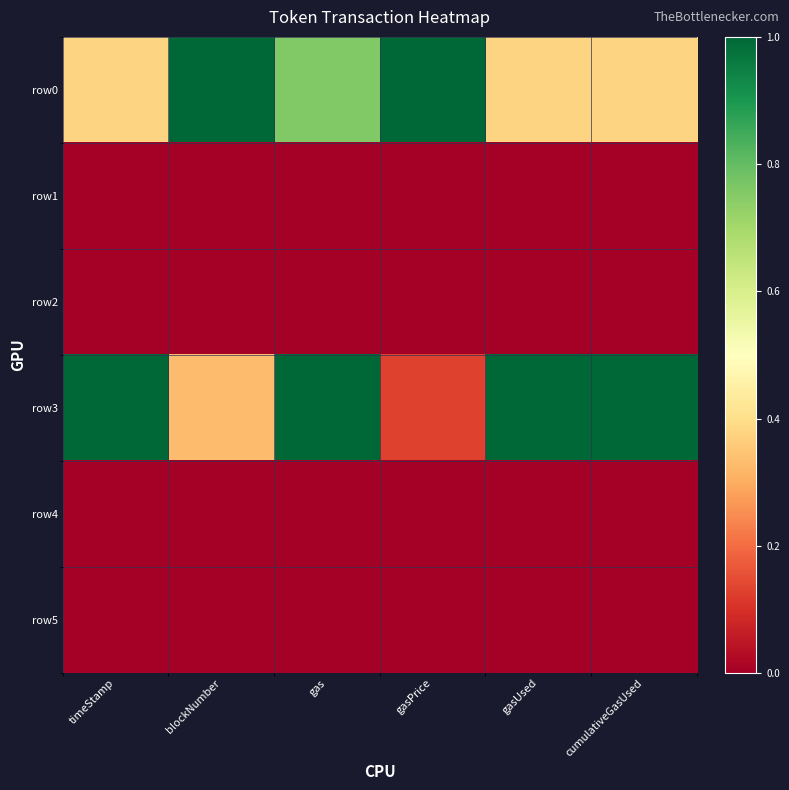

Between timeStamp and cumulativeGasUsed, which series saw the biggest shift?

row0